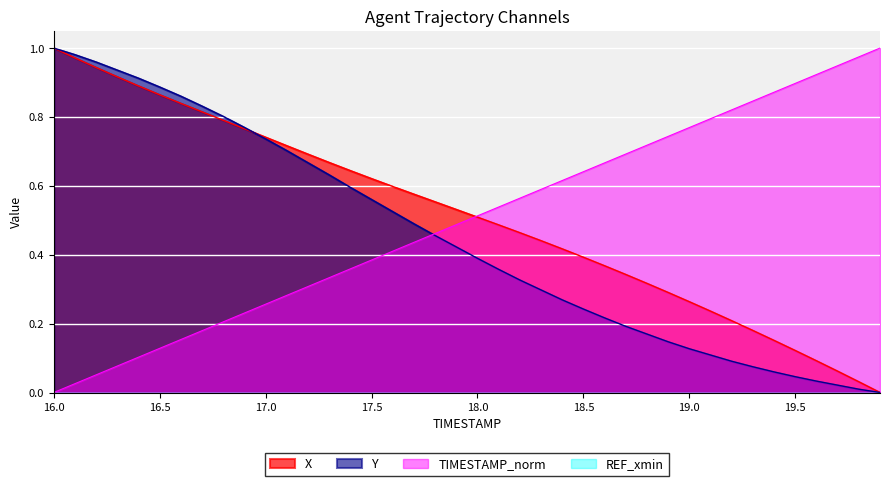

What is the label of the 23rd point from the left?

18.2